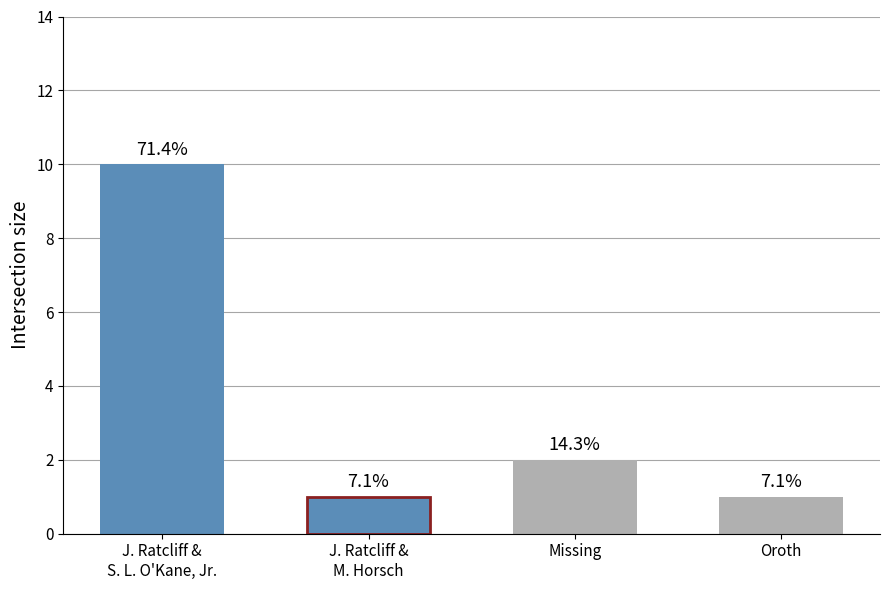

What is the label of the 1st bar from the left?

J. Ratcliff &
S. L. O'Kane, Jr.